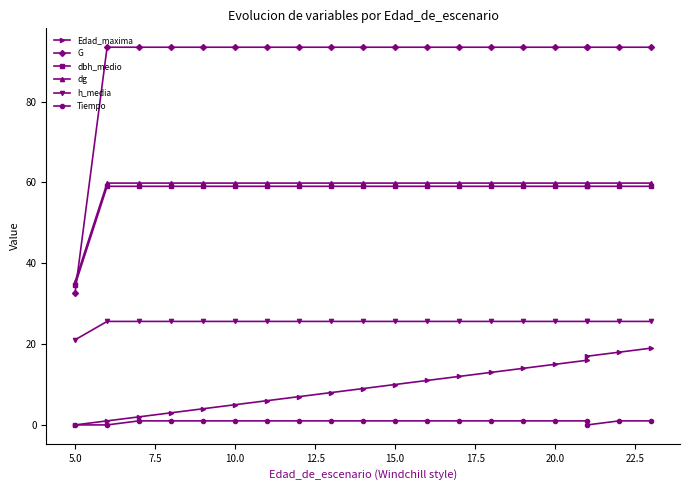

What is the sum of all G values?

1808.5